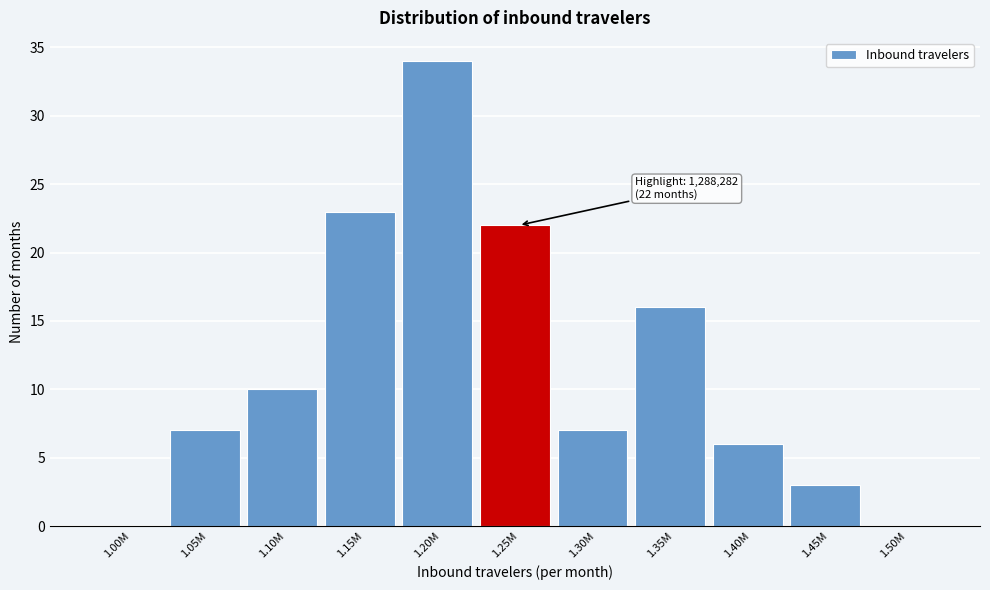

Reading left to right, extract all data points from this chart.

1.00M=0	1.05M=7	1.10M=10	1.15M=23	1.20M=34	1.25M=22	1.30M=7	1.35M=16	1.40M=6	1.45M=3	1.50M=0